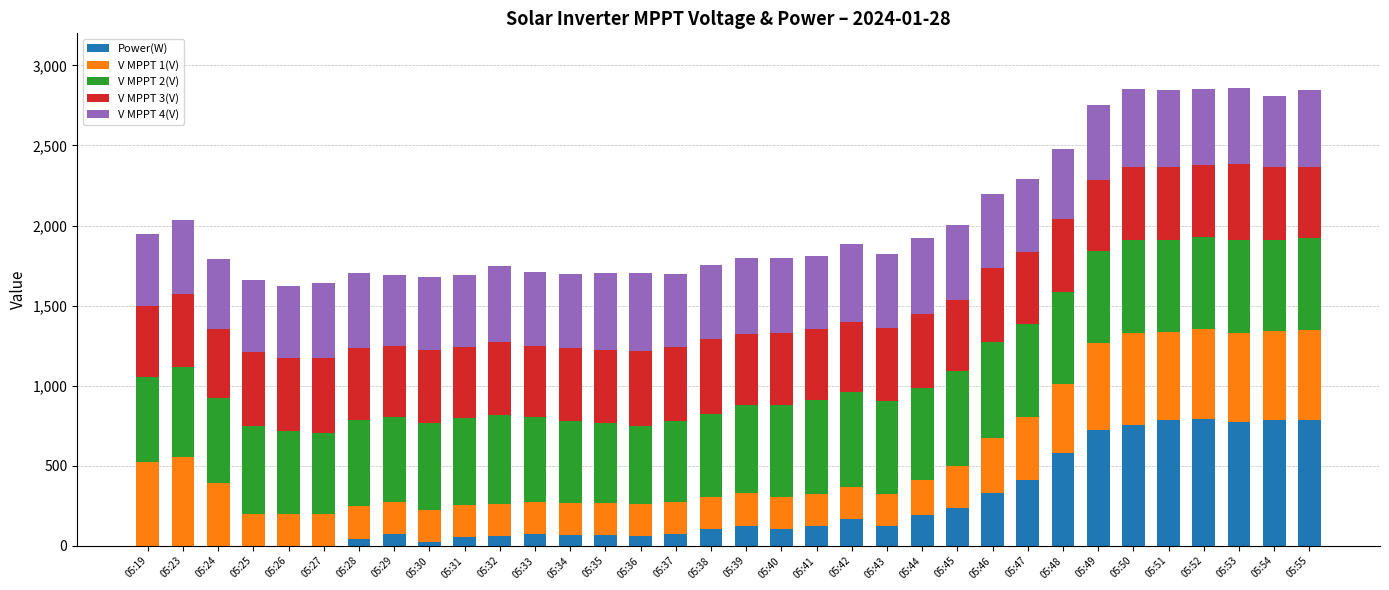

The value of Power(W) at 05:46 is 328.0. True or false?

True